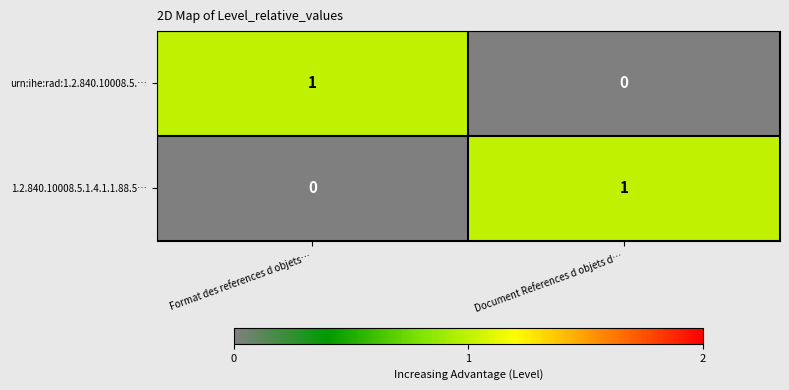

At how many categories does at least one series exceed 0?

2